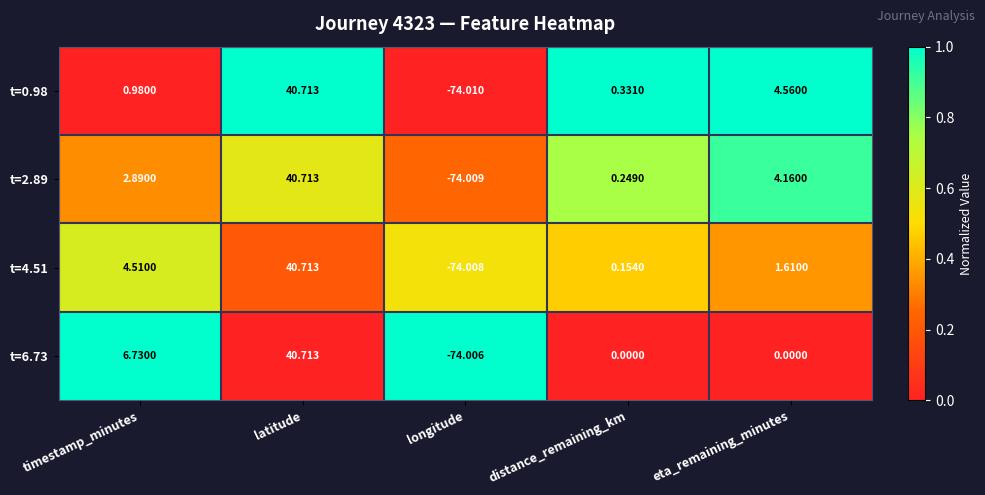

Where does the t=2.89 series first go above 2?

timestamp_minutes